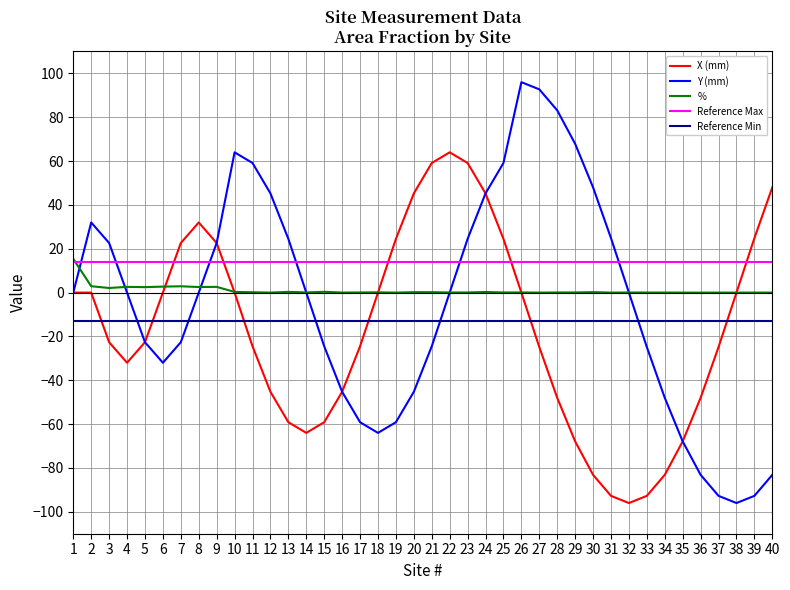

True or false: Y (mm) has more than 0 interior local peaks.

True